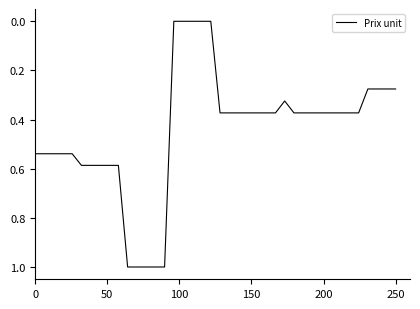

What is the maximum value shown in the chart?

1.0